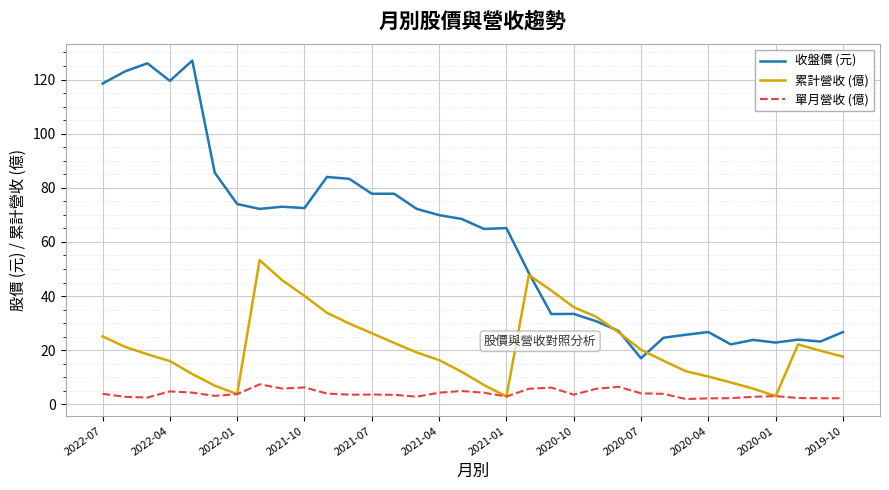

Which series has the largest range (max minus min)?

收盤價 (元)